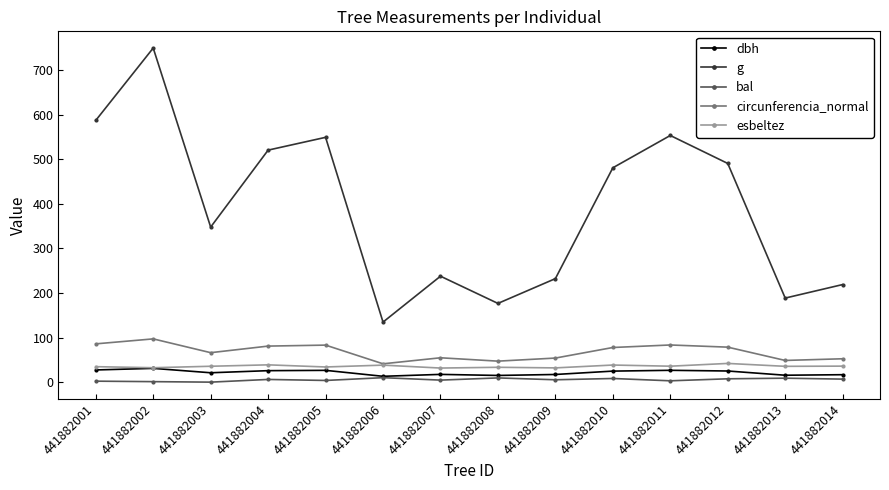

Is the value of bal at 441882008 greater than the value of dbh at 441882003?

No